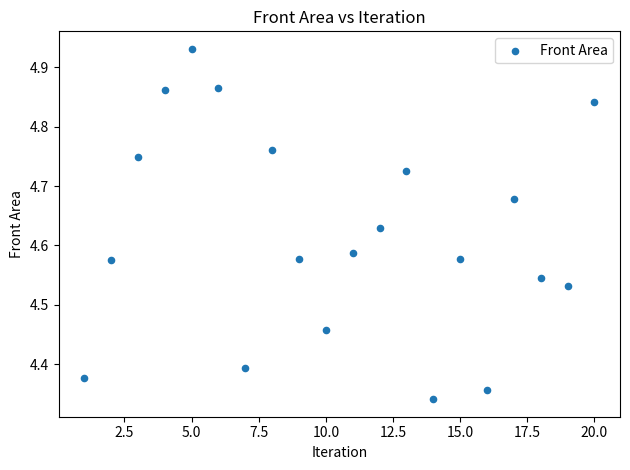

What is the range of X values (max minus min)?

19.0